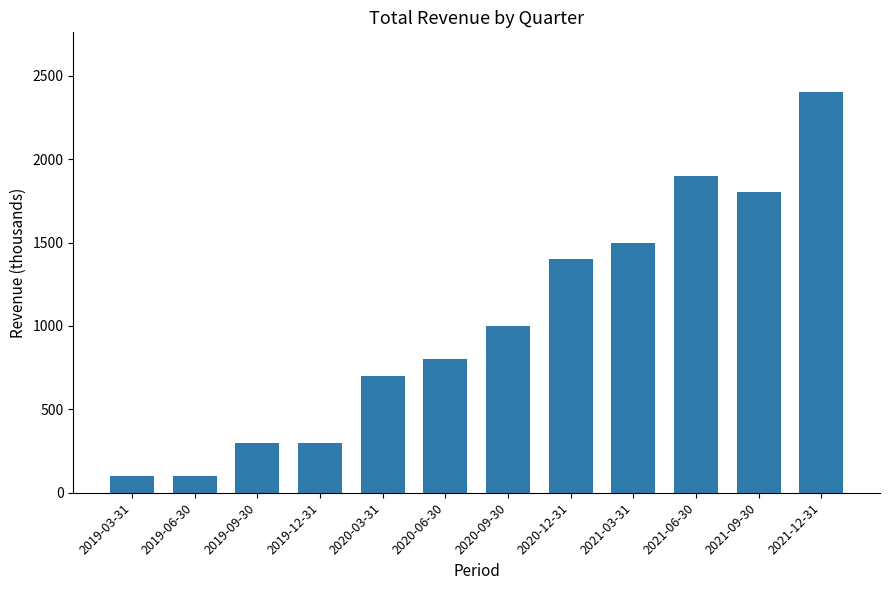

What is the sum of the values at 2020-06-30 and 2020-12-31?

2200